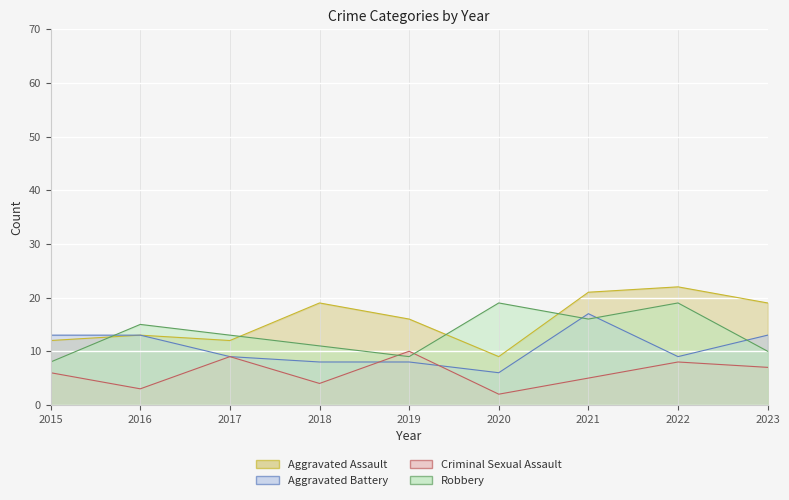

Which label corresponds to the largest value in the chart?

2022